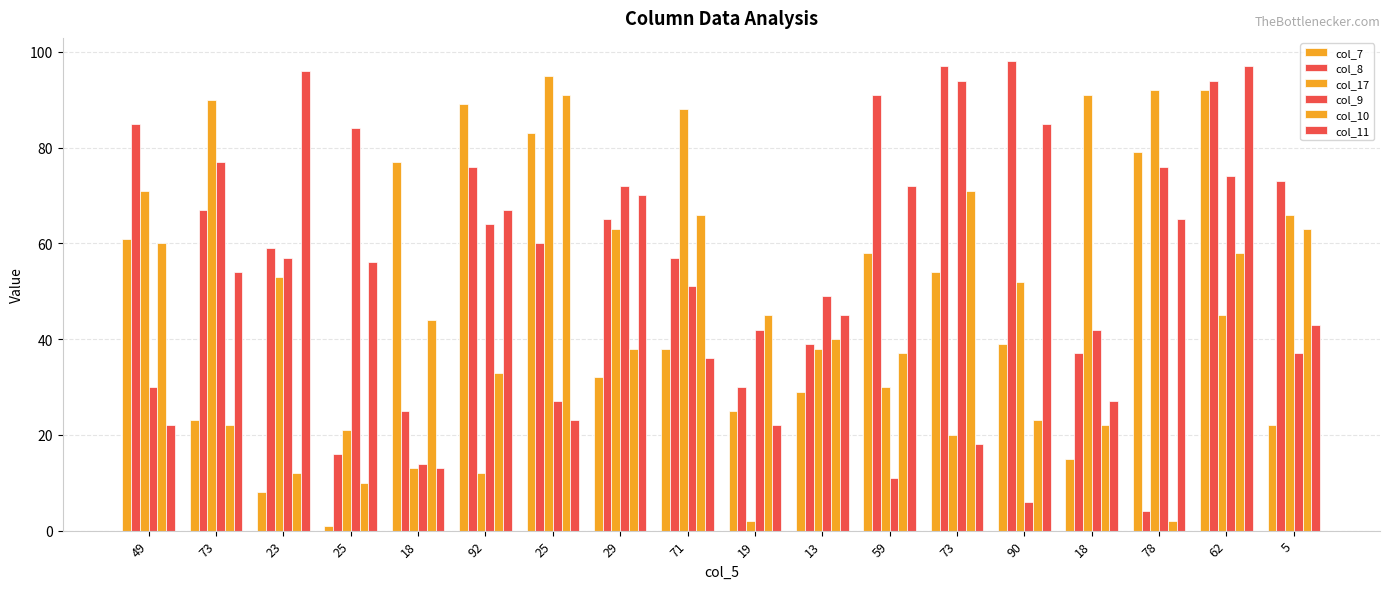

At which label is col_8 closest to 51?

71